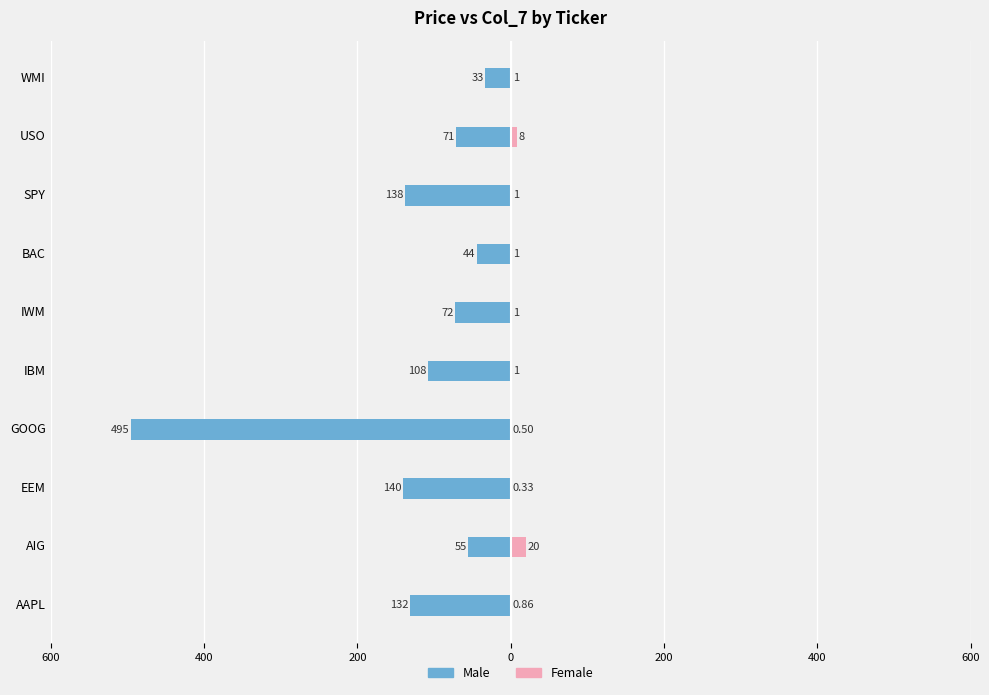

Is it true that Female equals 0.3 at SPY?

False